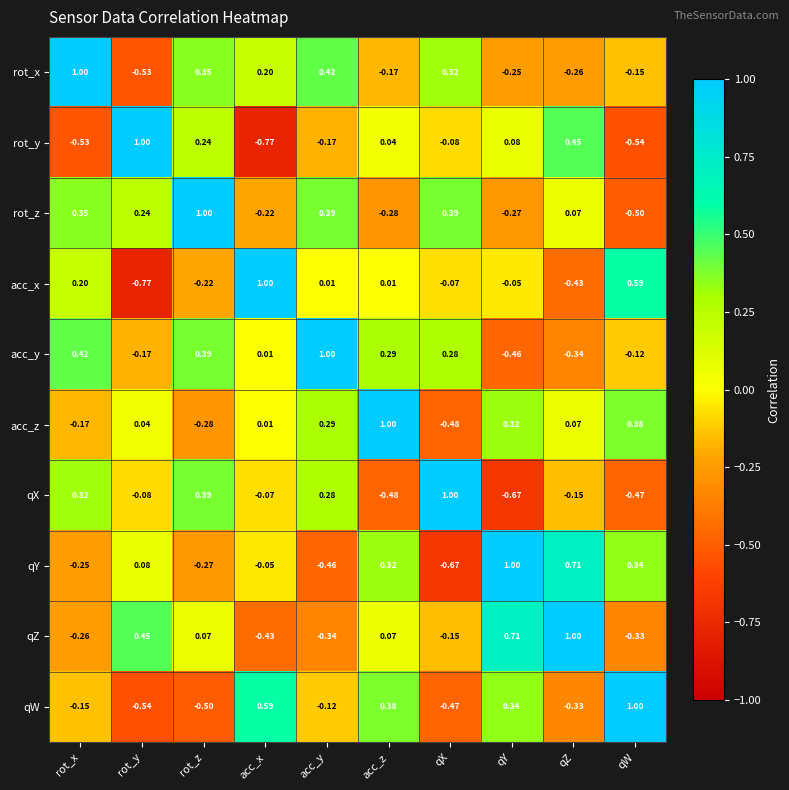

At qW, list the series in order from smallest to largest.

rot_y, rot_z, qX, qZ, rot_x, acc_y, qY, acc_z, acc_x, qW